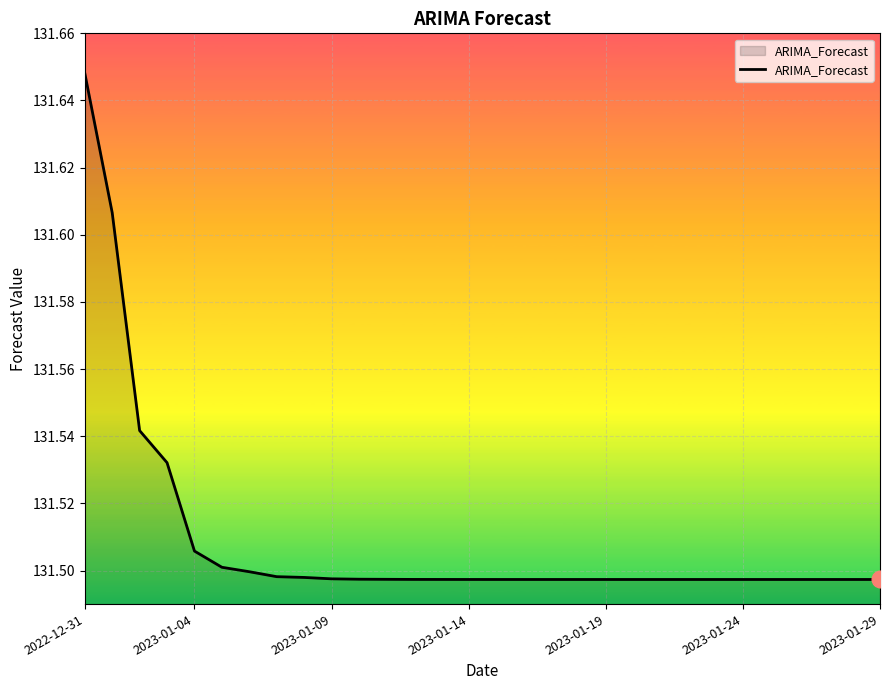

At which category does the chart reach its peak across all series?

2022-12-31